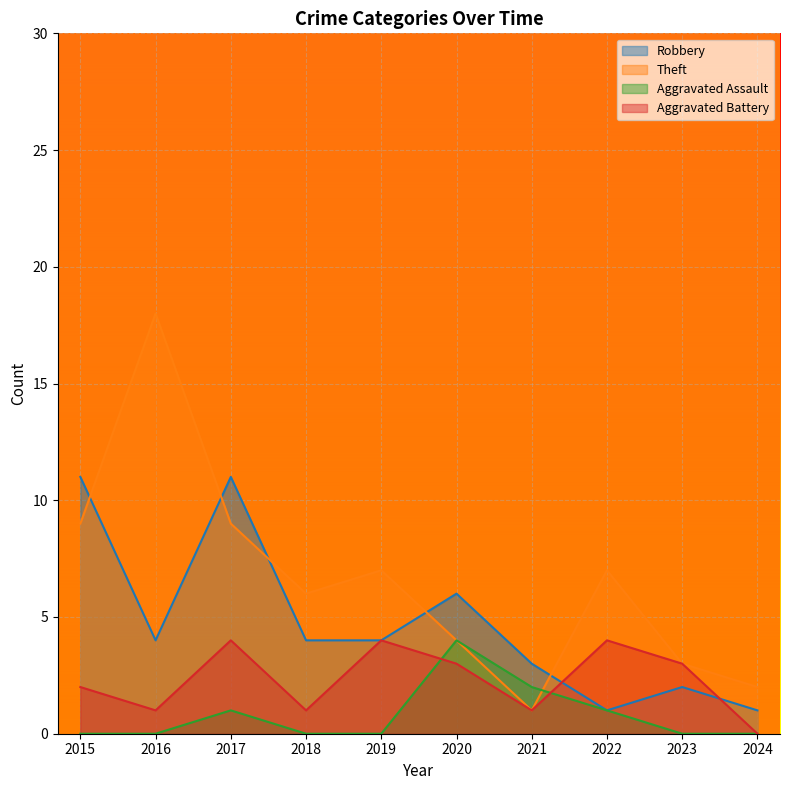

Which category has the highest value across all series?

2016